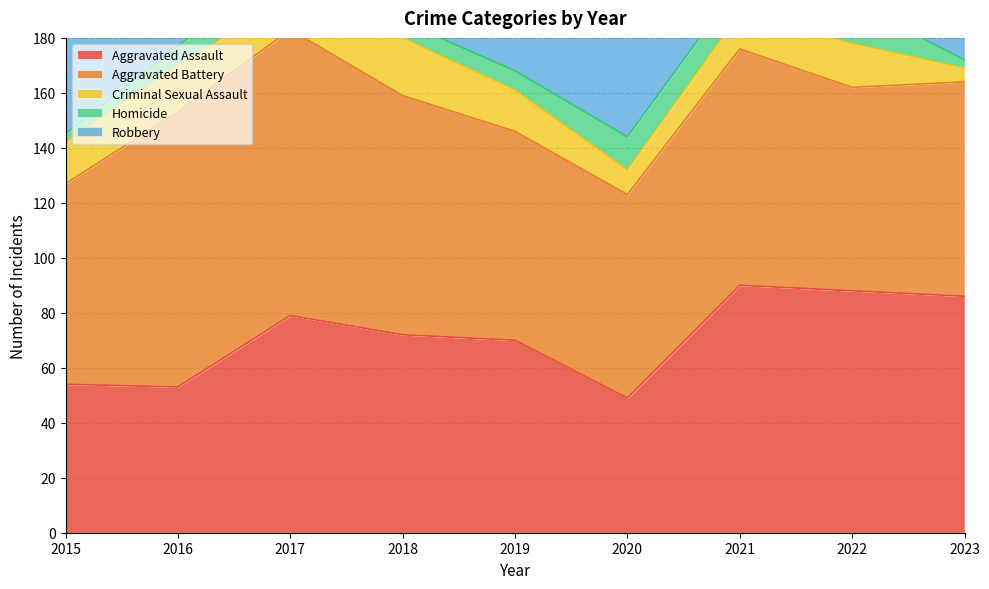

Between 2018 and 2022, which is larger?

2022